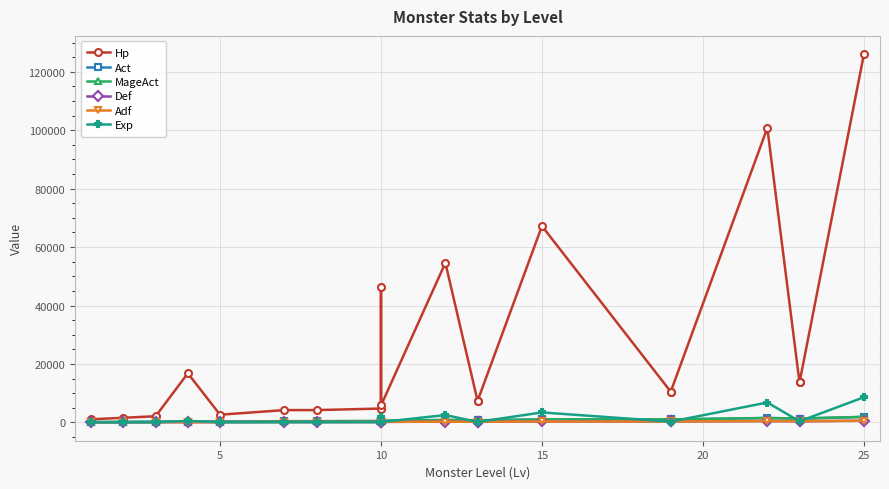

What is the value of the Adf point at the 18th from the left?

390